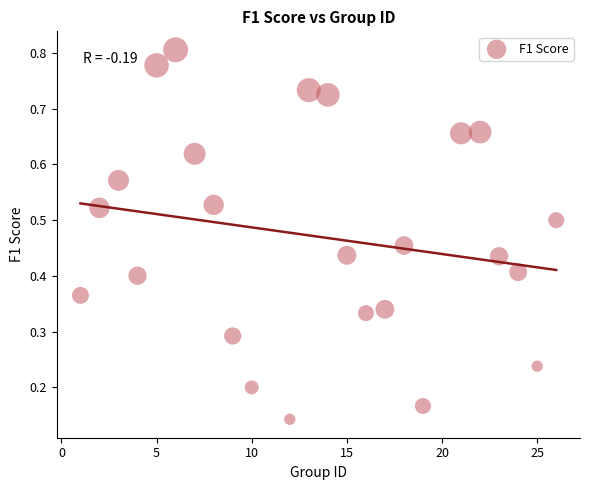

What is the range of X values (max minus min)?

25.0